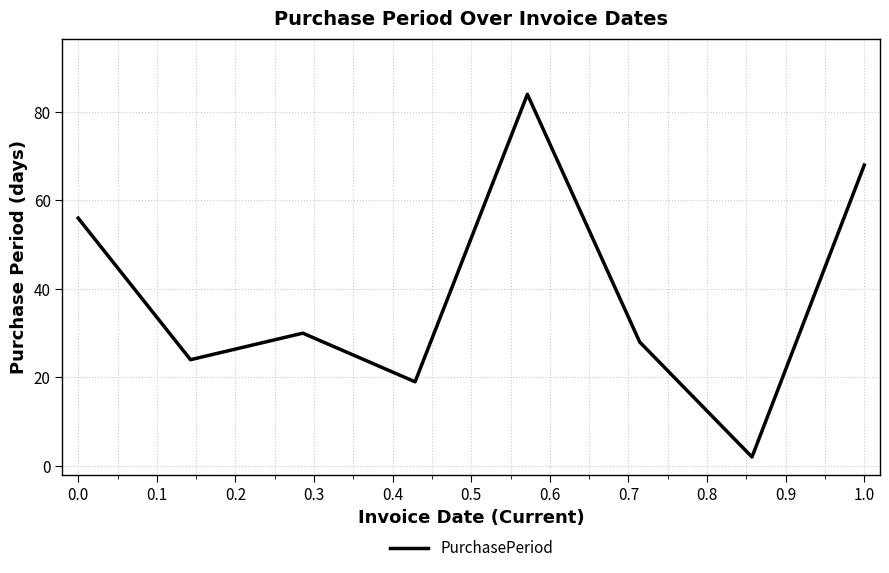

What is the average value?

39